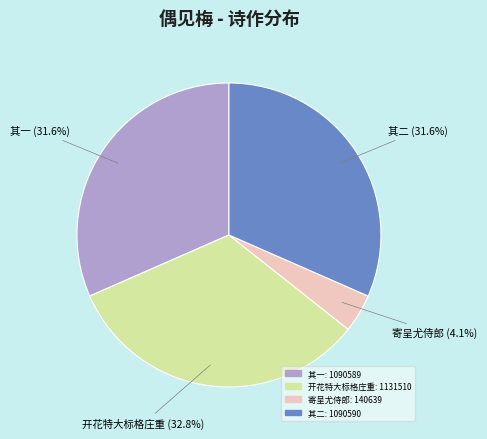

Is there a majority slice in this chart?

No